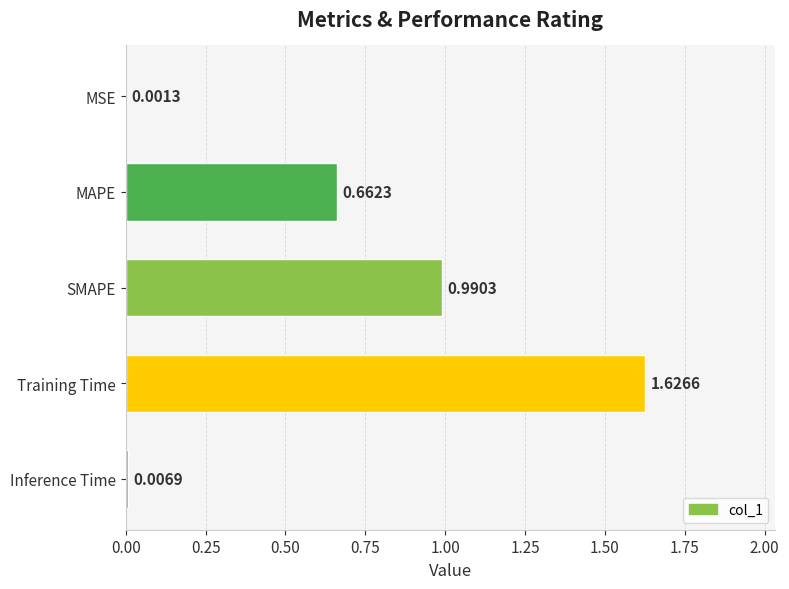

Count the number of data series in this chart.

1